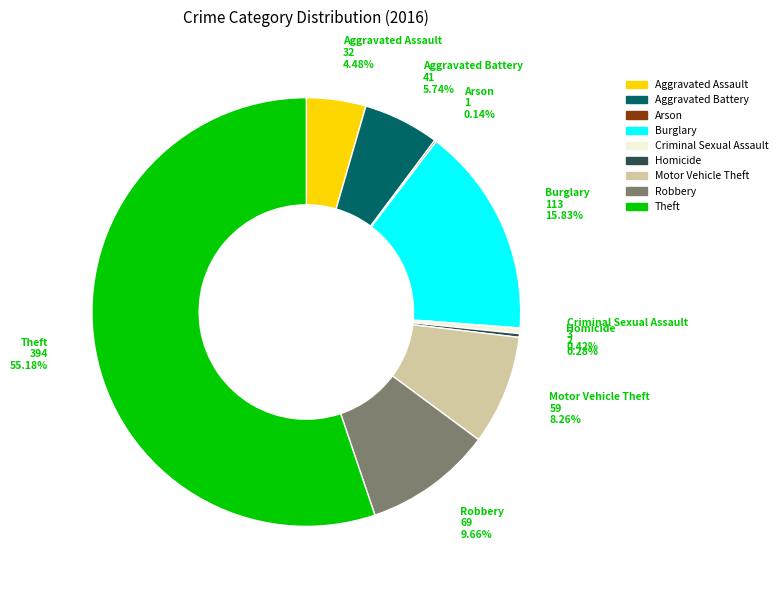

What is the largest slice in the pie chart?

Theft